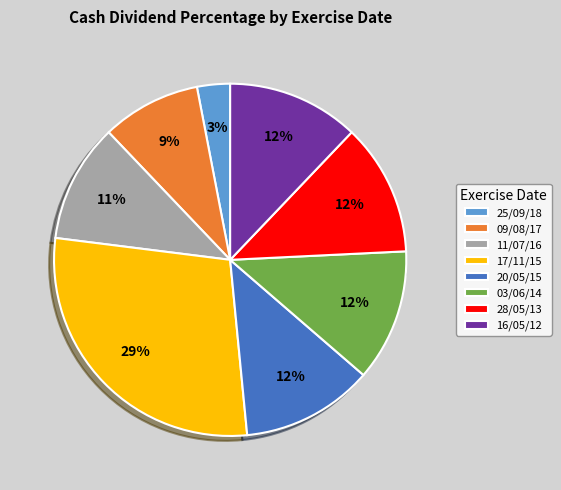

Which category has the biggest portion of the pie?

17/11/15